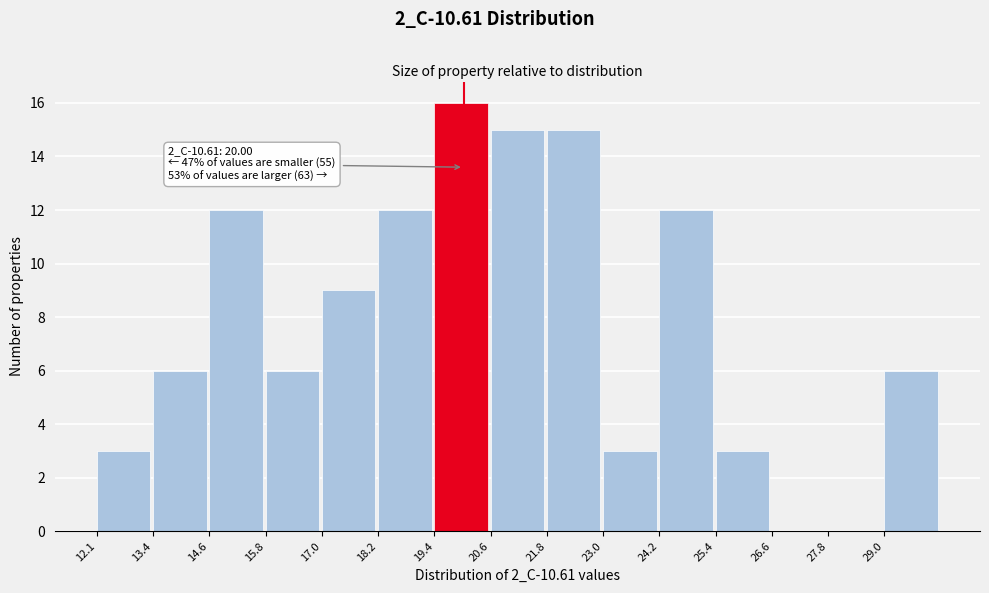

Reading right to left, list all the values displayed in this chart.

29.0=6	27.8=0	26.6=0	25.4=3	24.2=12	23.0=3	21.8=15	20.6=15	19.4=16	18.2=12	17.0=9	15.8=6	14.6=12	13.4=6	12.1=3